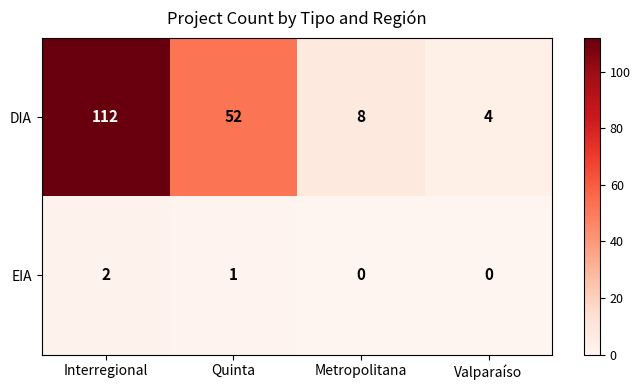

The value of DIA at Metropolitana is 8. True or false?

True